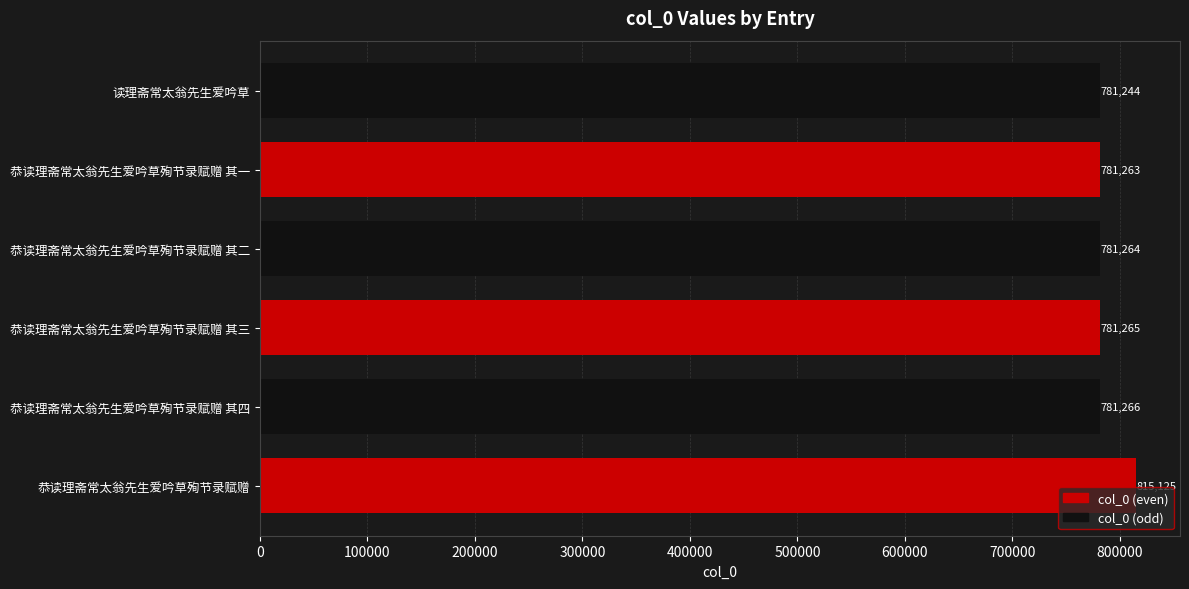

Reading bottom to top, list all the values displayed in this chart.

815125	781266	781265	781264	781263	781244